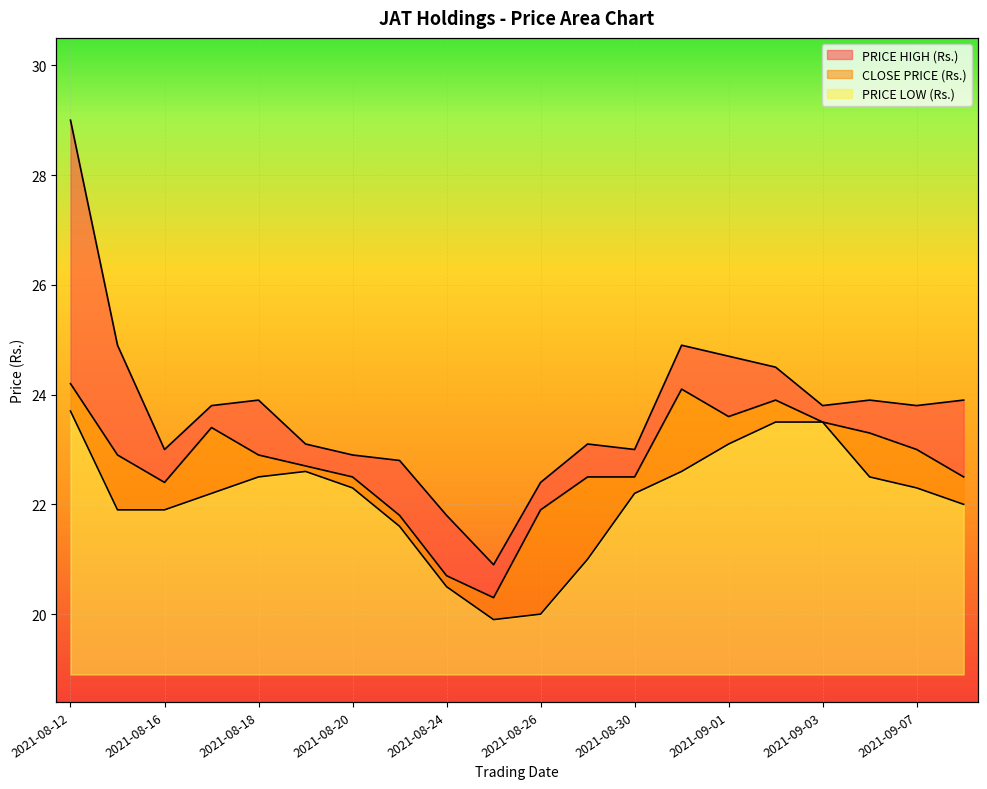

In PRICE HIGH (Rs.), how many points are higher than both neighbors (excluding endpoints)?

4